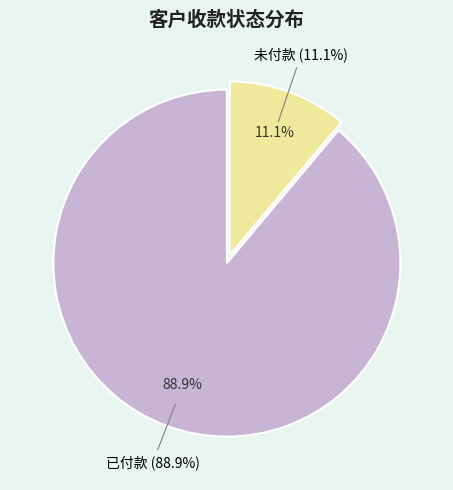

What is the largest slice in the pie chart?

已付款